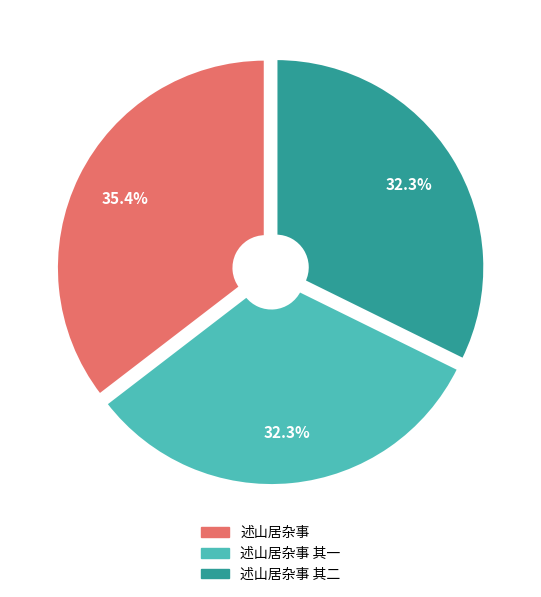

True or false: 述山居杂事 其二 accounts for 24% of the total.

False